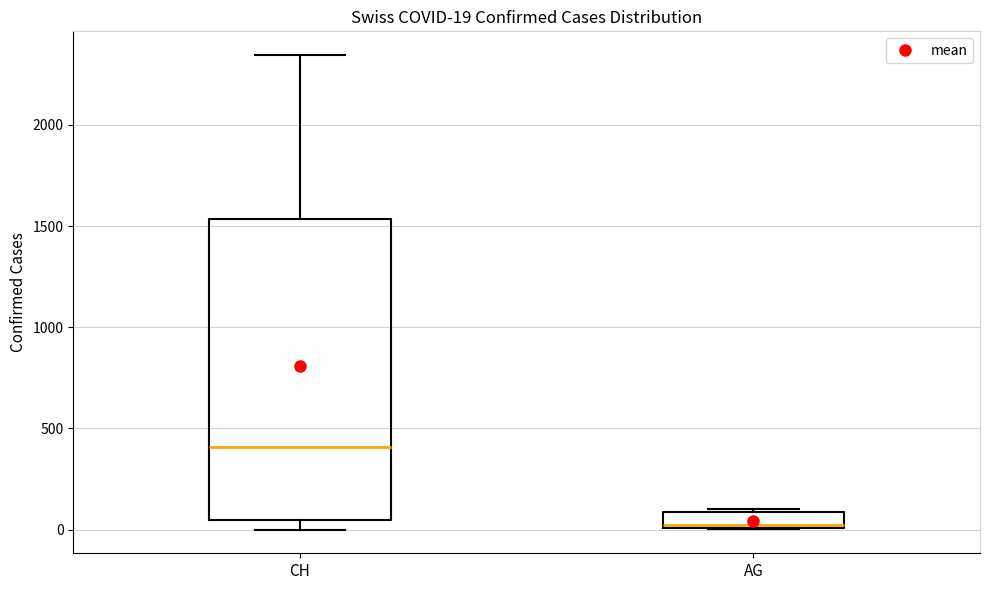

Which box has the highest median line?

CH